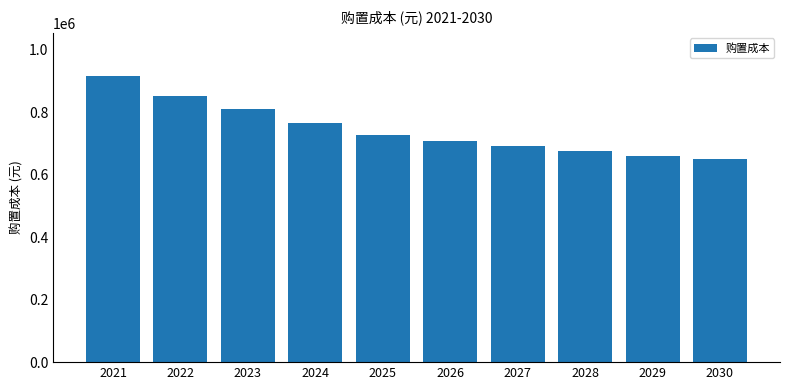

Approximately how many times larger is the value at 2025 compared to 2022?

0.9